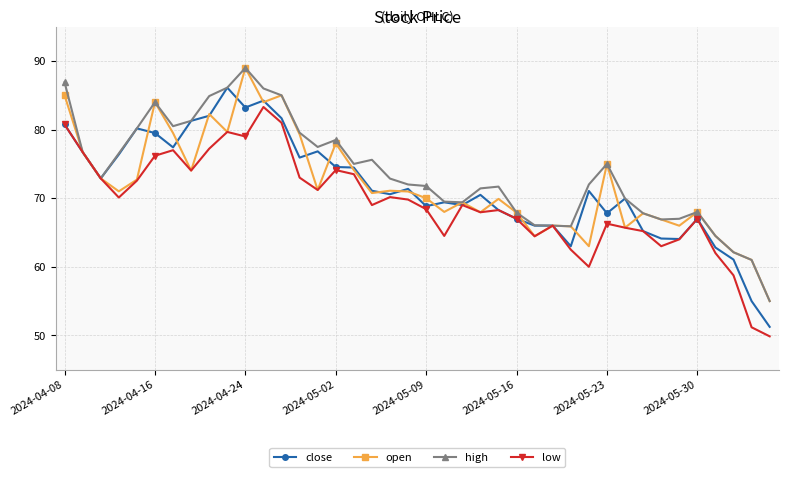

At how many categories does at least one series exceed 58?

39